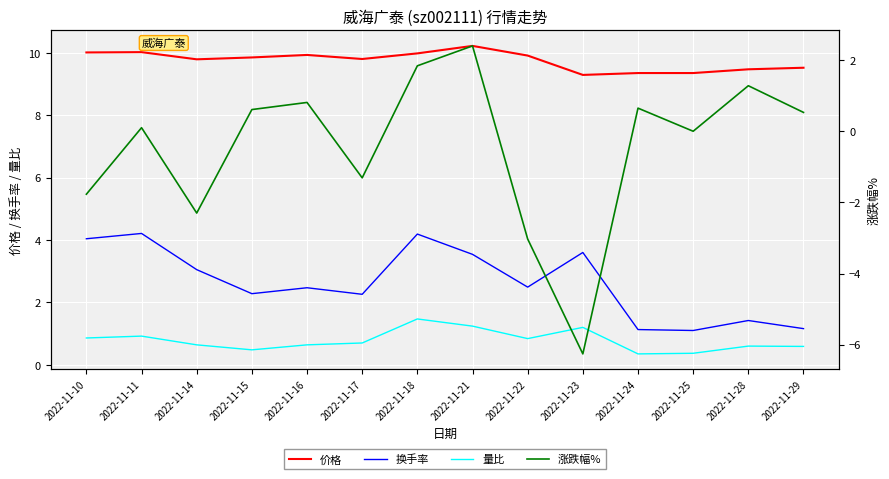

What is the total value across all series at 2022-11-23?

7.8